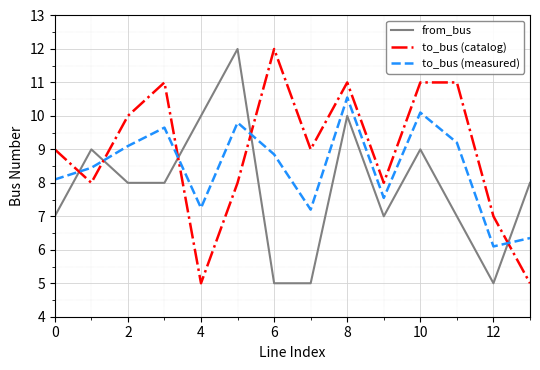

List the series in order of their overall mean, lowest first.

from_bus, to_bus (measured), to_bus (catalog)